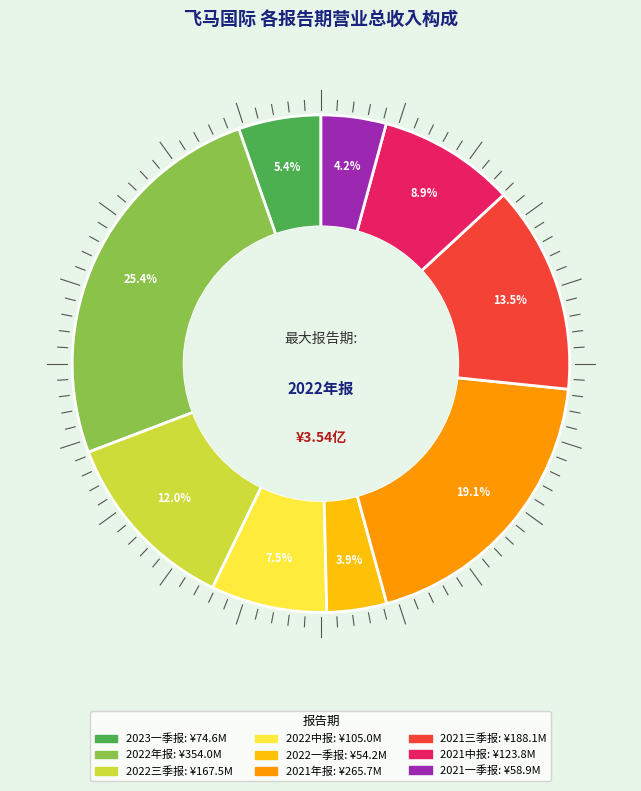

Between 2021中报 and 2022三季报, which is larger?

2022三季报